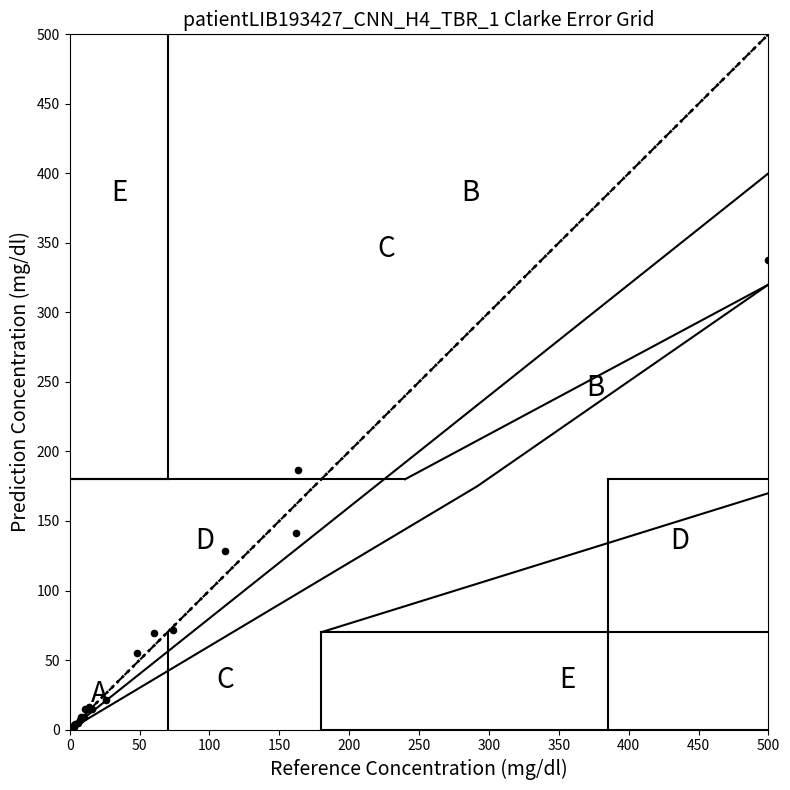

What Y value in the scatter plot is closest to 168?

186.9